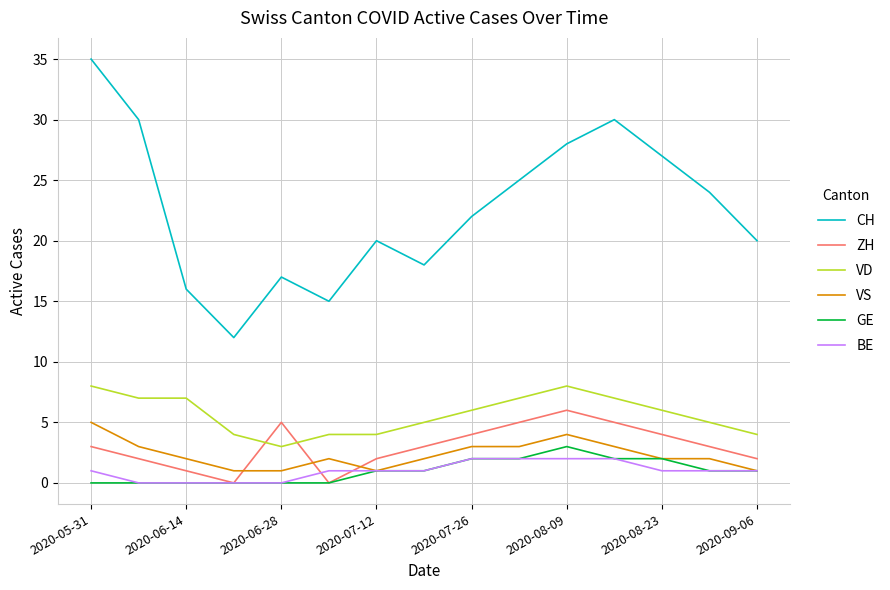

Which series has the widest spread of values?

CH